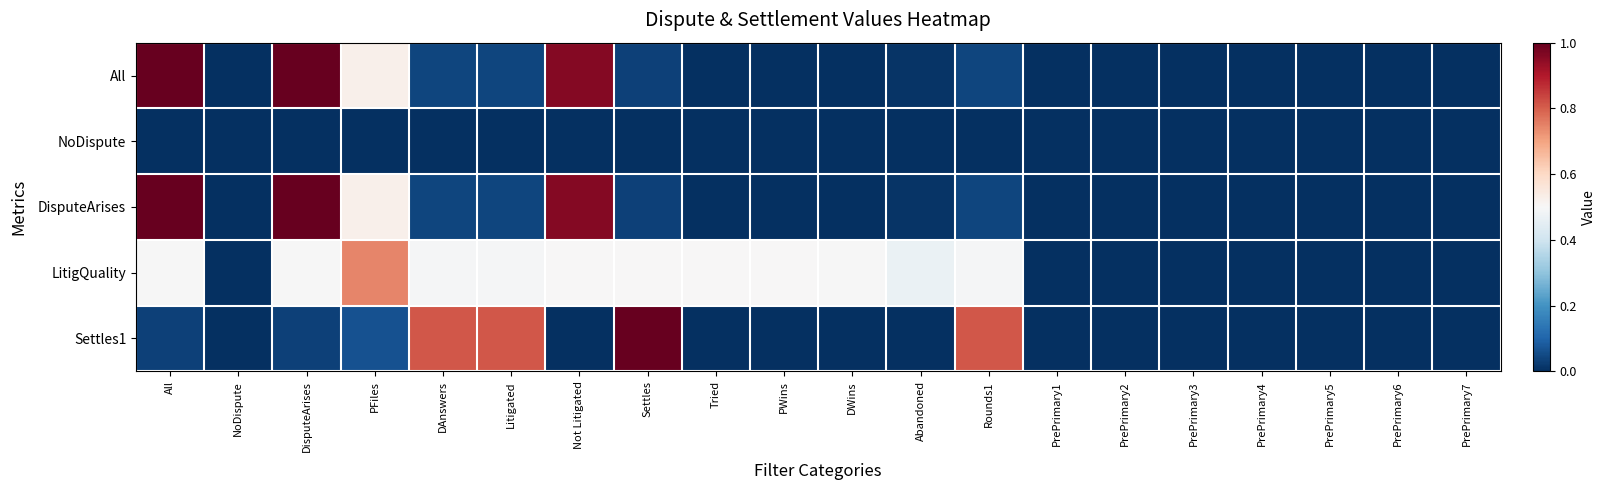

Between Settles and PrePrimary6, which series saw the biggest shift?

Settles1